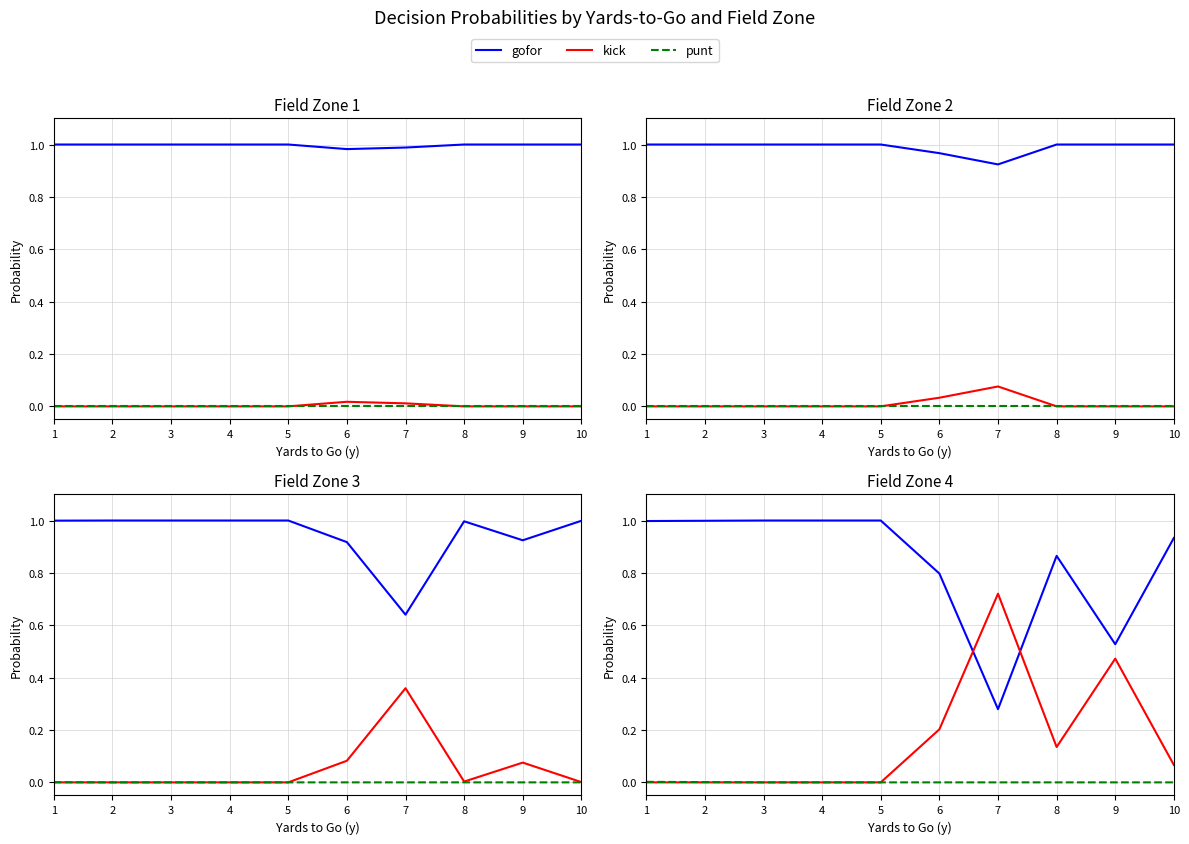

At which category is the sum across all series the highest?

1